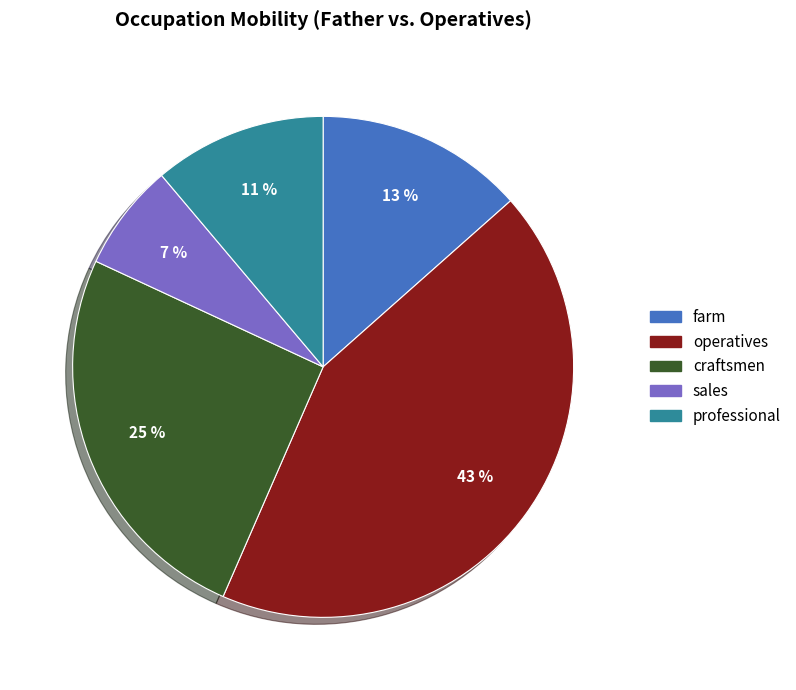

Does farm represent more than half of the total?

No